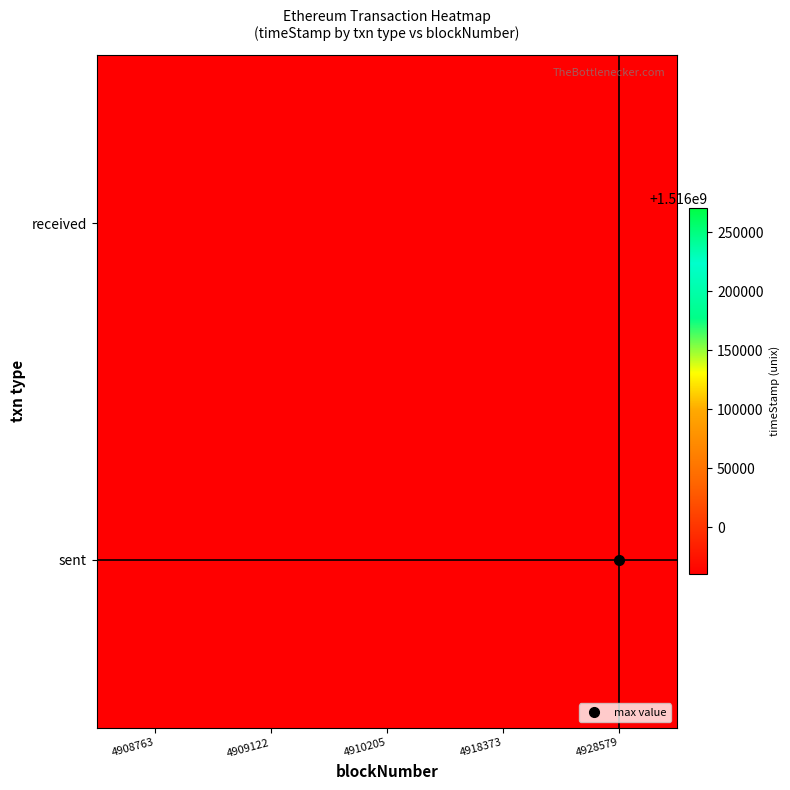

What is the minimum value shown in the chart?

1515960089.0